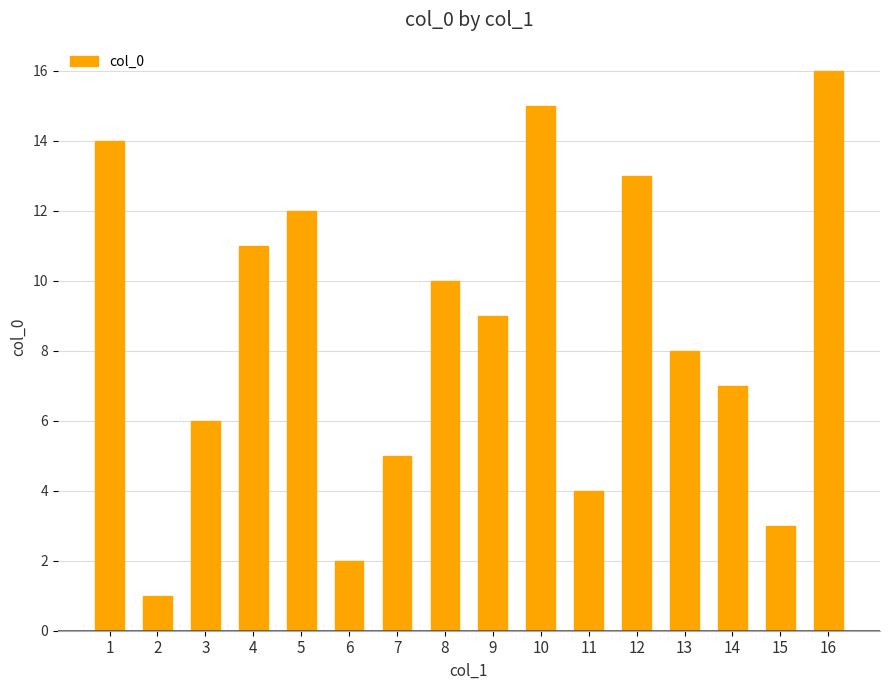

How many data points are less than 9?

8